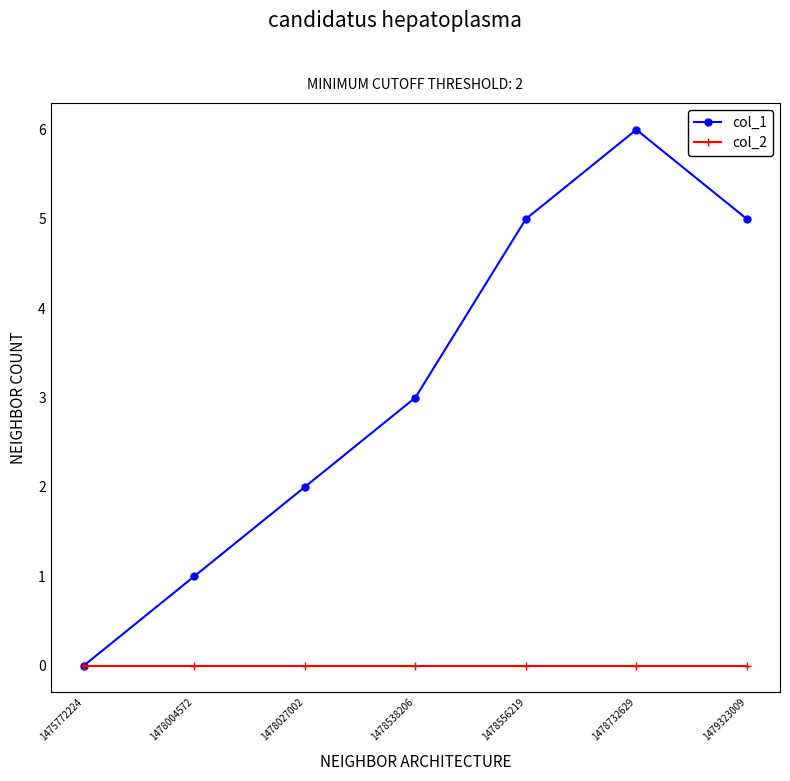

Where is col_1 nearest to the value 3?

1478538206